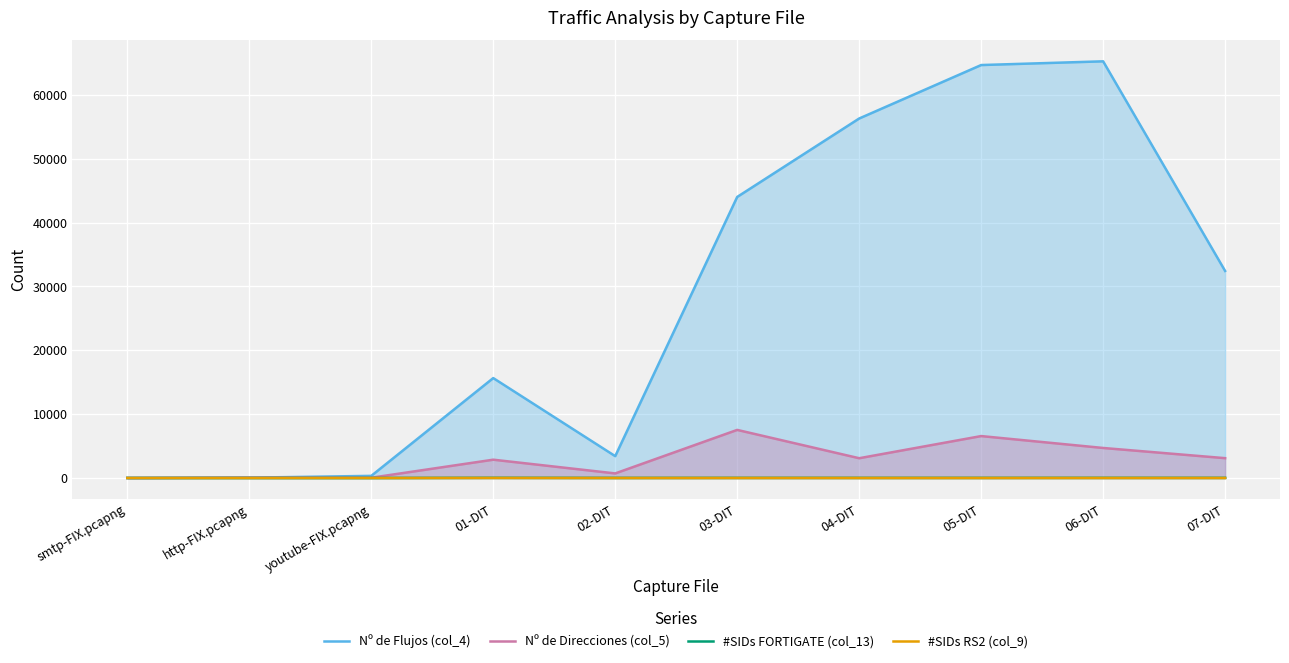

Where is the first local maximum for Nº de Flujos (col_4)?

01-DIT